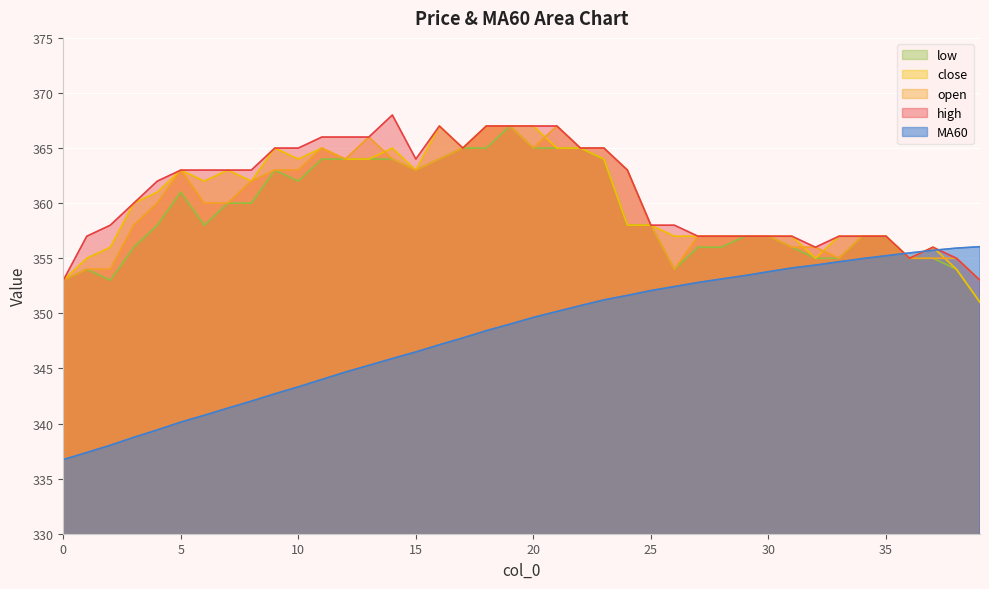

At which label does MA60 reach its peak?

39